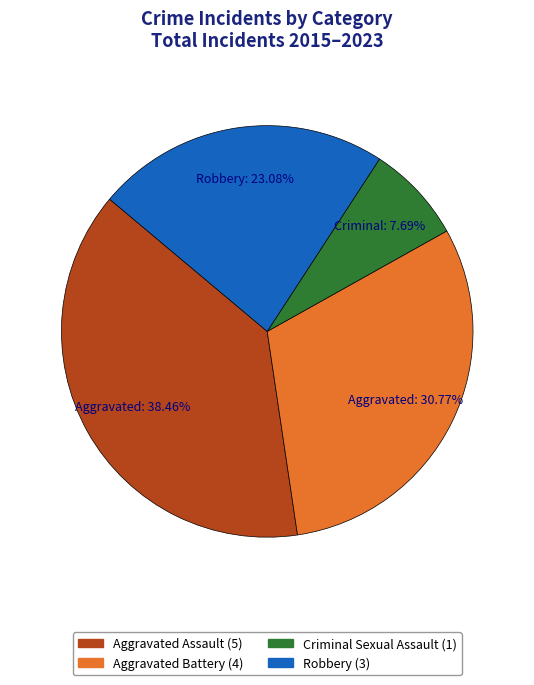

Is there a majority slice in this chart?

No